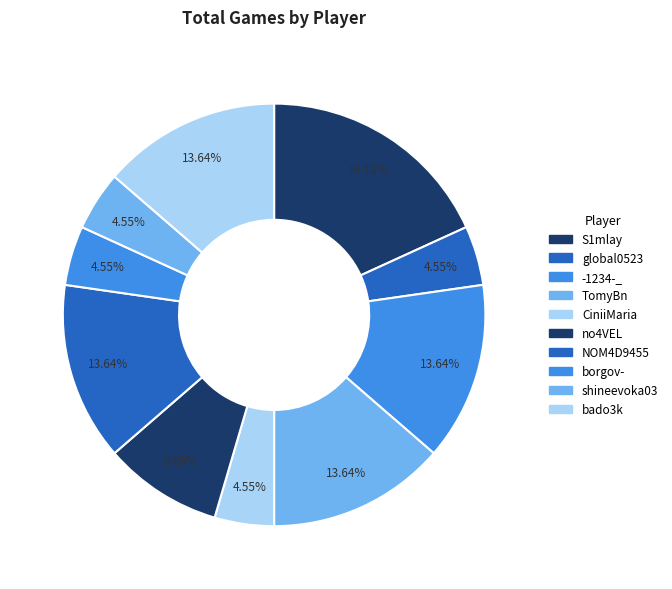

How many segments does this pie chart have?

10